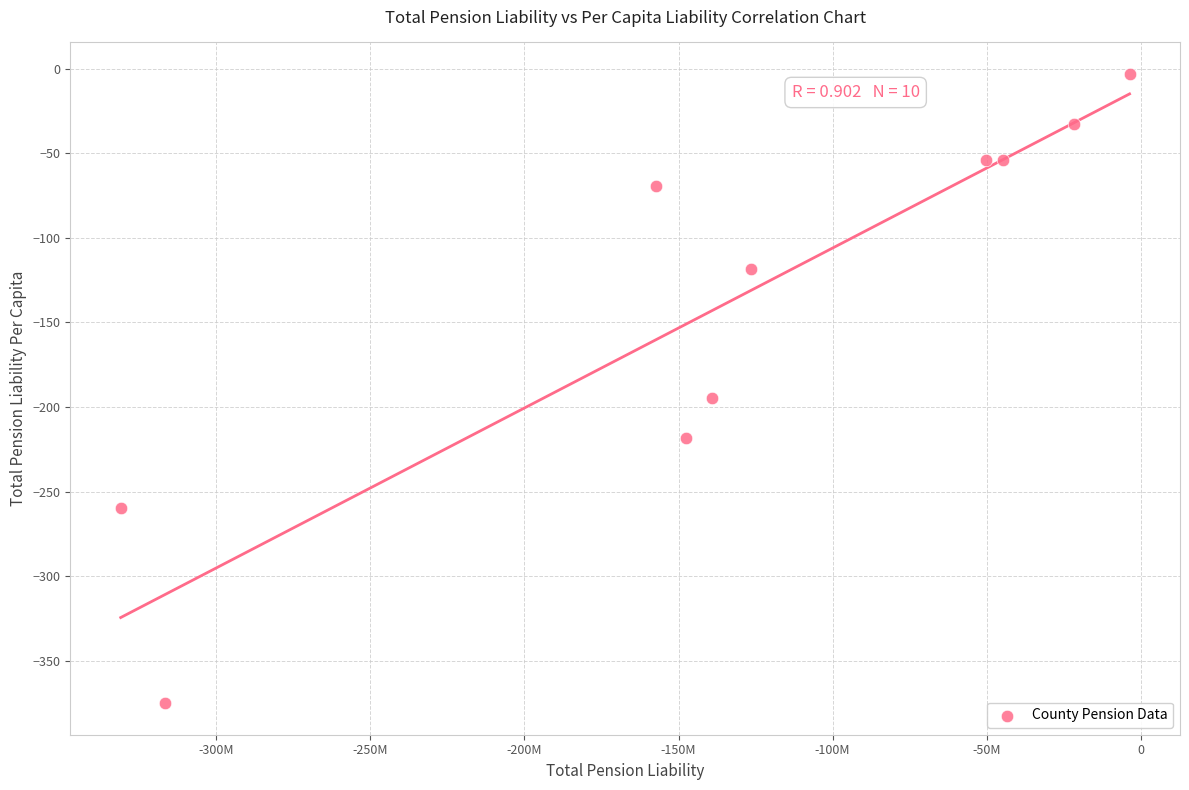

What Y value in the scatter plot is closest to -189?

-194.8